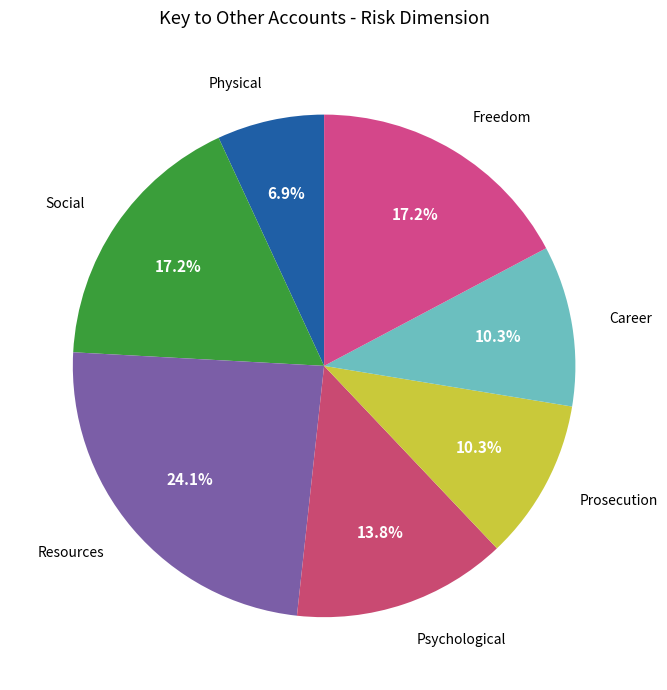

Between Psychological and Career, which is larger?

Psychological